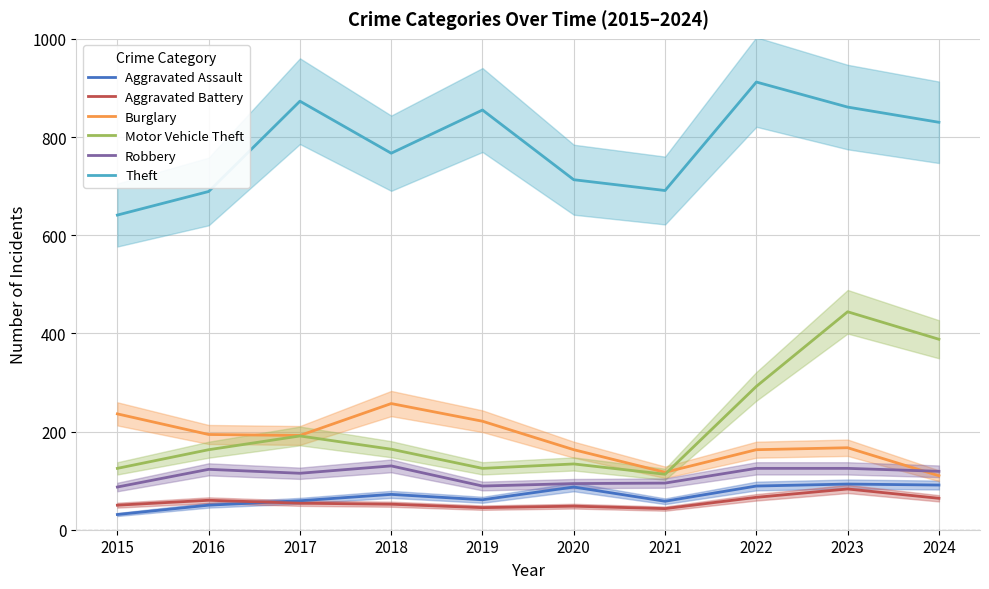

How many lines are shown in the chart?

6